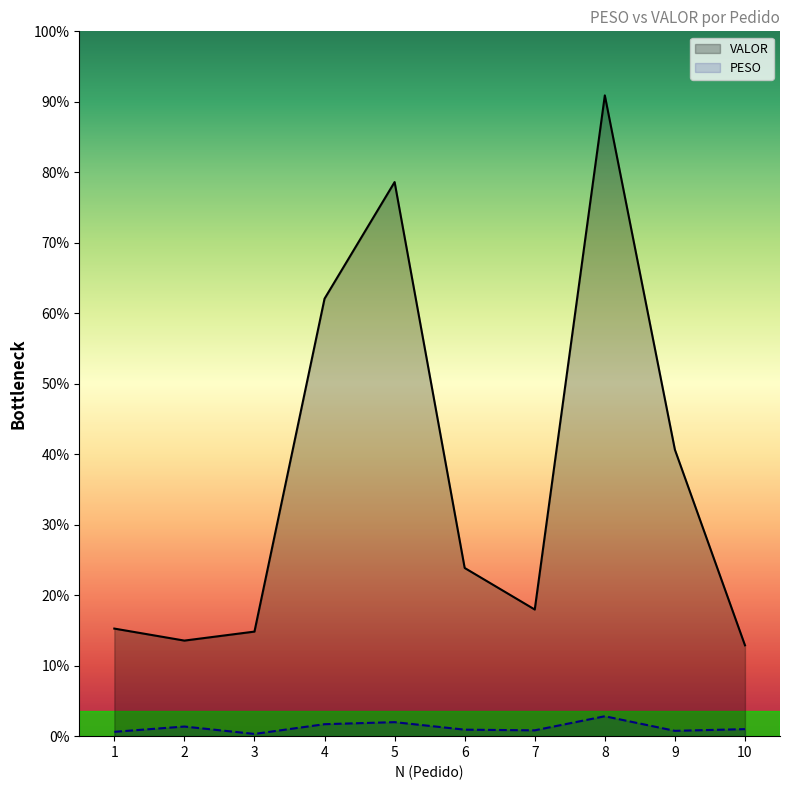

Count the number of categories in the chart.

10